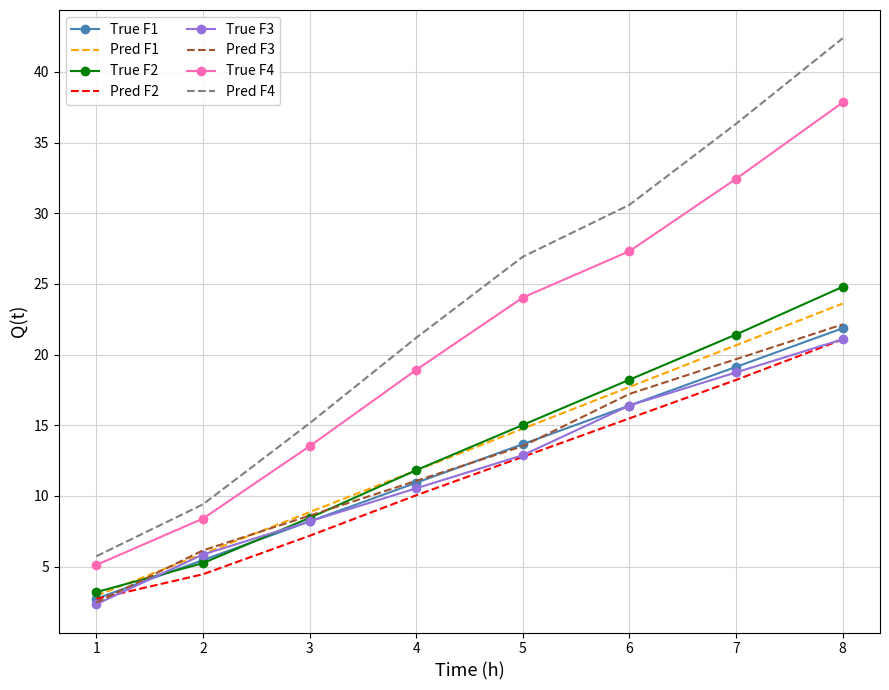

Which series has the largest range (max minus min)?

Pred F4